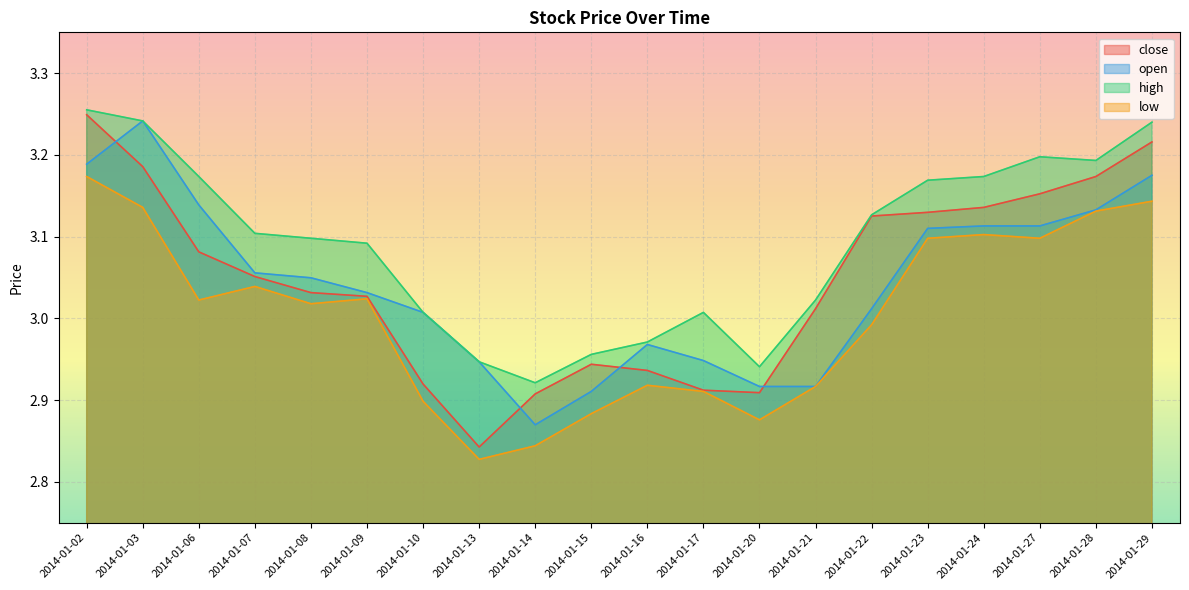

True or false: close and low intersect in this chart.

False